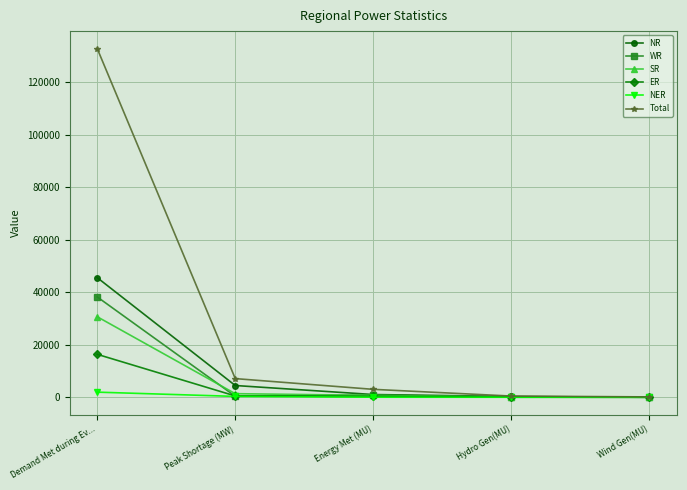

How many lines are shown in the chart?

6